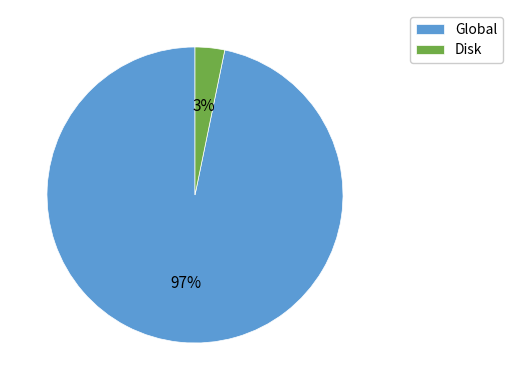

True or false: Disk accounts for 16% of the total.

False